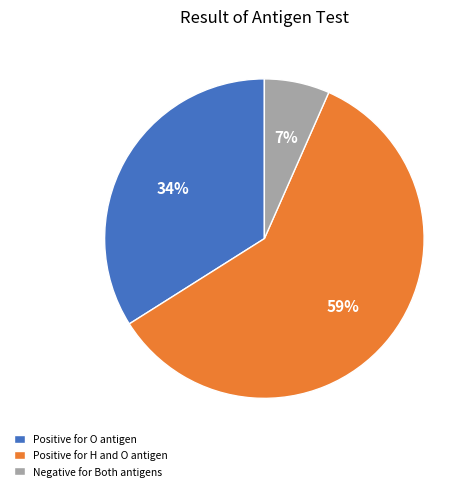

Does any single category account for the majority?

Yes